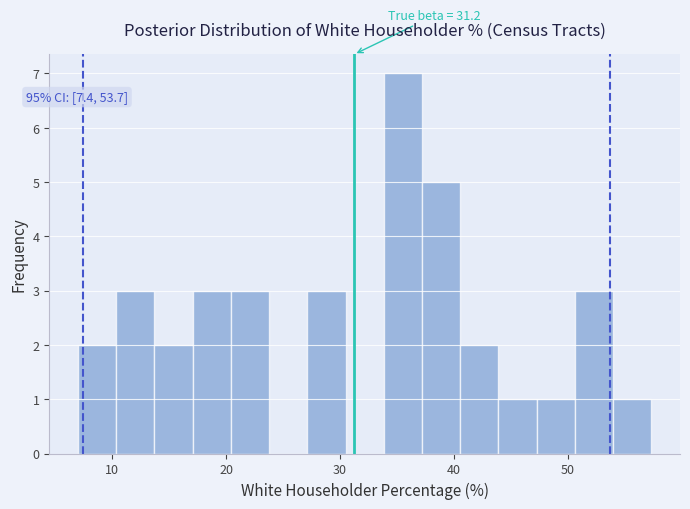

Around what value on the x-axis is the tallest bar? Give the approximate position of its centre, as read against the axis.

36